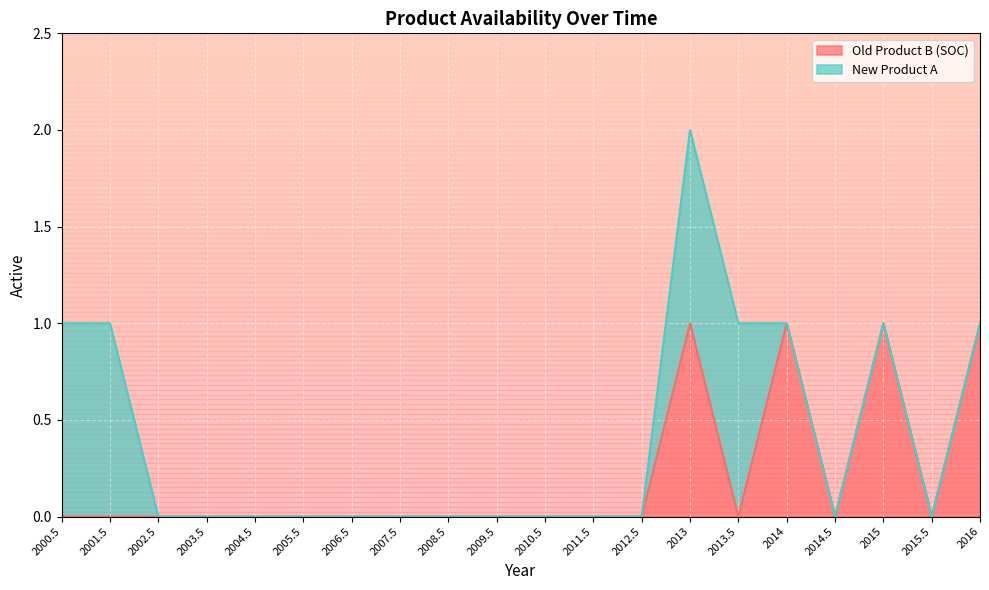

True or false: there are more than 1 points higher than both neighbors.

True